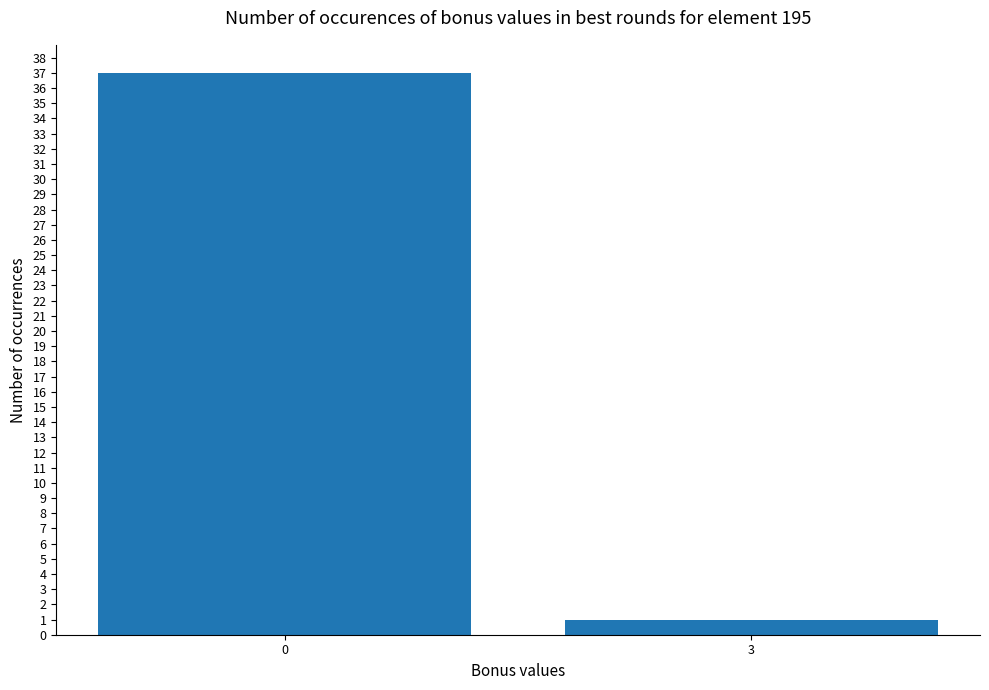

The chart shows a value of 37 at 0. True or false?

True